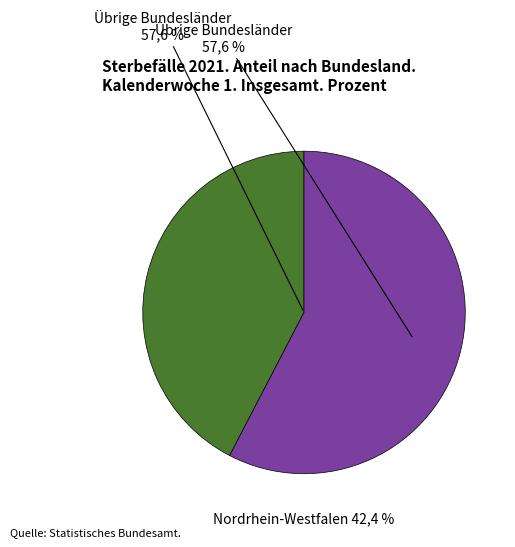

How many segments does this pie chart have?

2